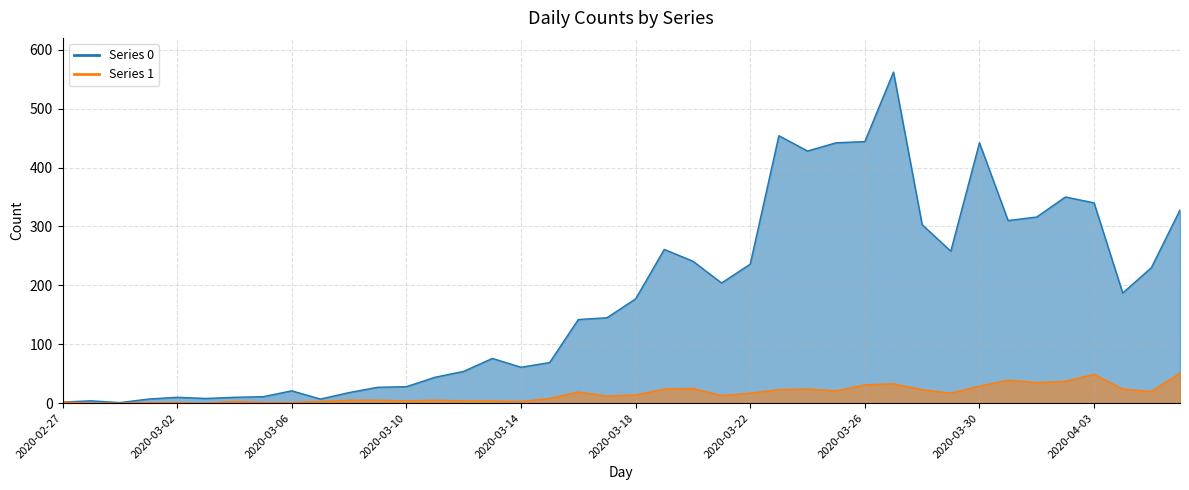

What is the difference between the 1 values at 2020-03-20 and 2020-04-01?

10